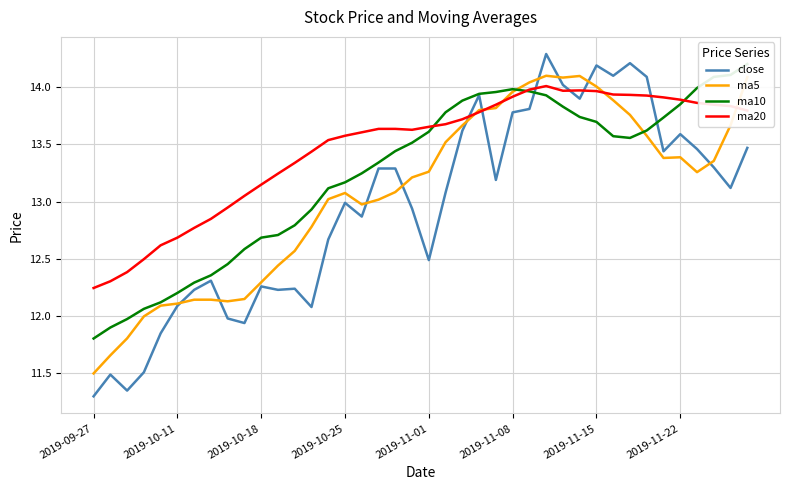

Is it true that ma5 equals 13.4 at 37?

True